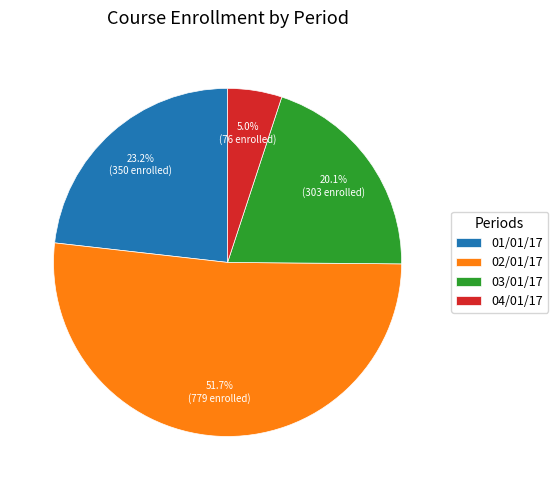

What is the largest slice in the pie chart?

02/01/17